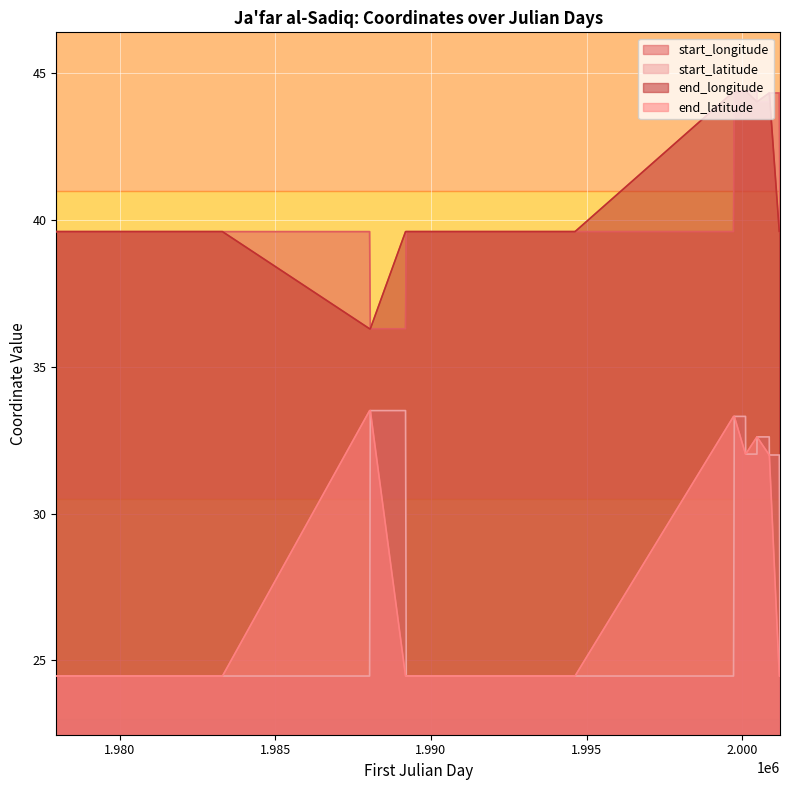

What is the greatest value displayed?

44.4